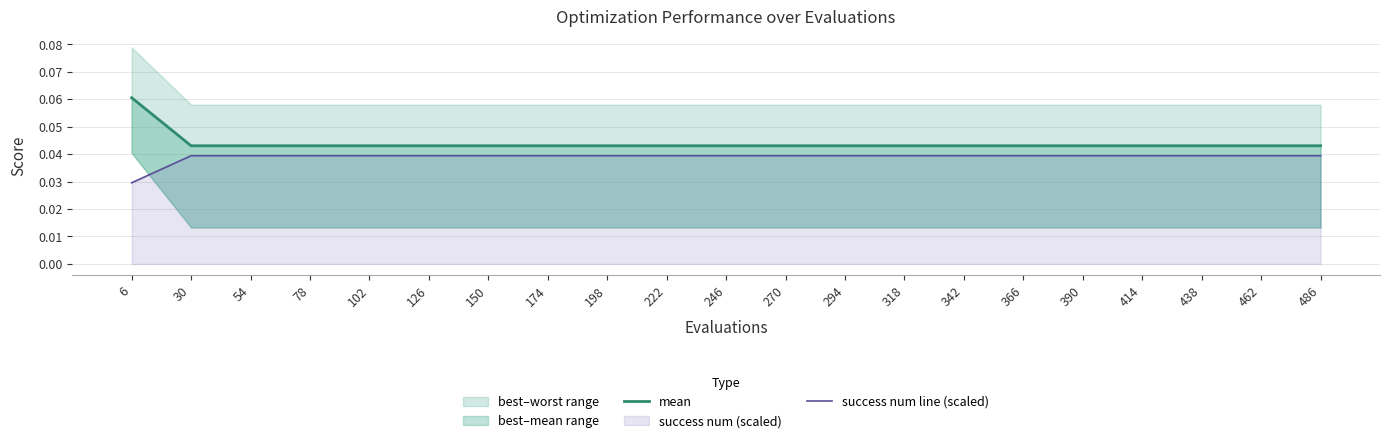

Rank the categories by success num line (scaled) value from highest to lowest.

30, 54, 78, 102, 126, 150, 174, 198, 222, 246, 270, 294, 318, 342, 366, 390, 414, 438, 462, 486, 6